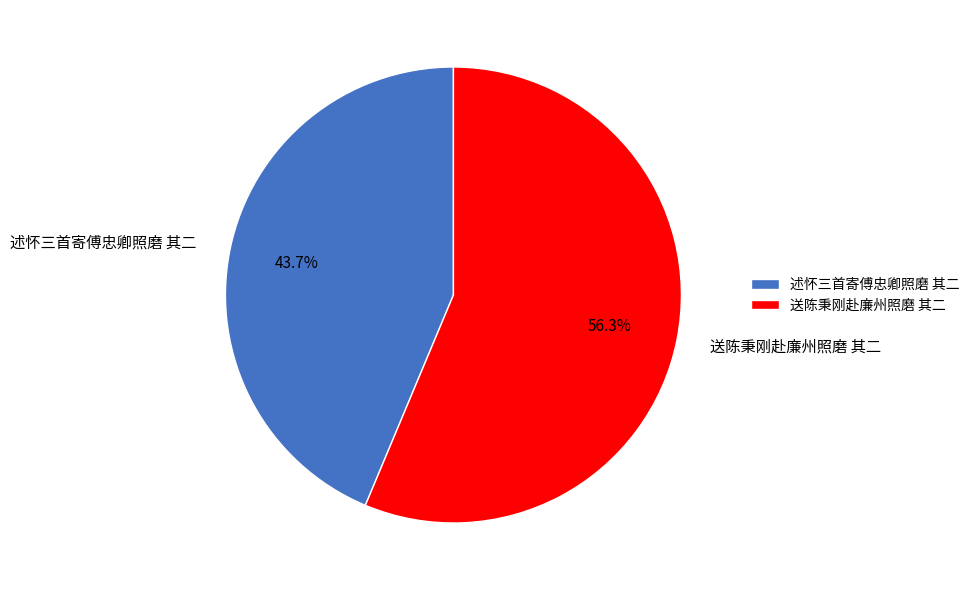

What percentage do 述怀三首寄傅忠卿照磨 其二 and 送陈秉刚赴廉州照磨 其二 together represent?

100.0%